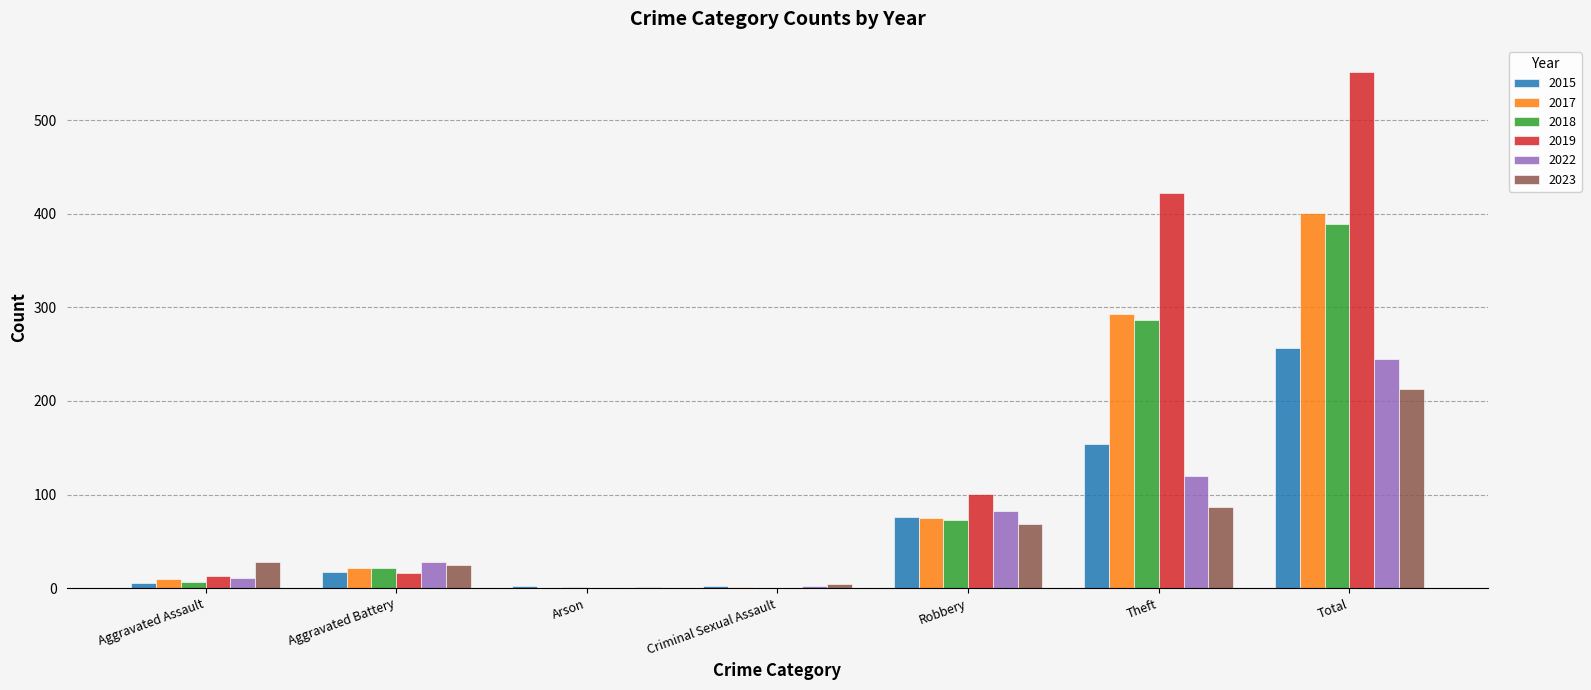

How many data points does each series have?

7